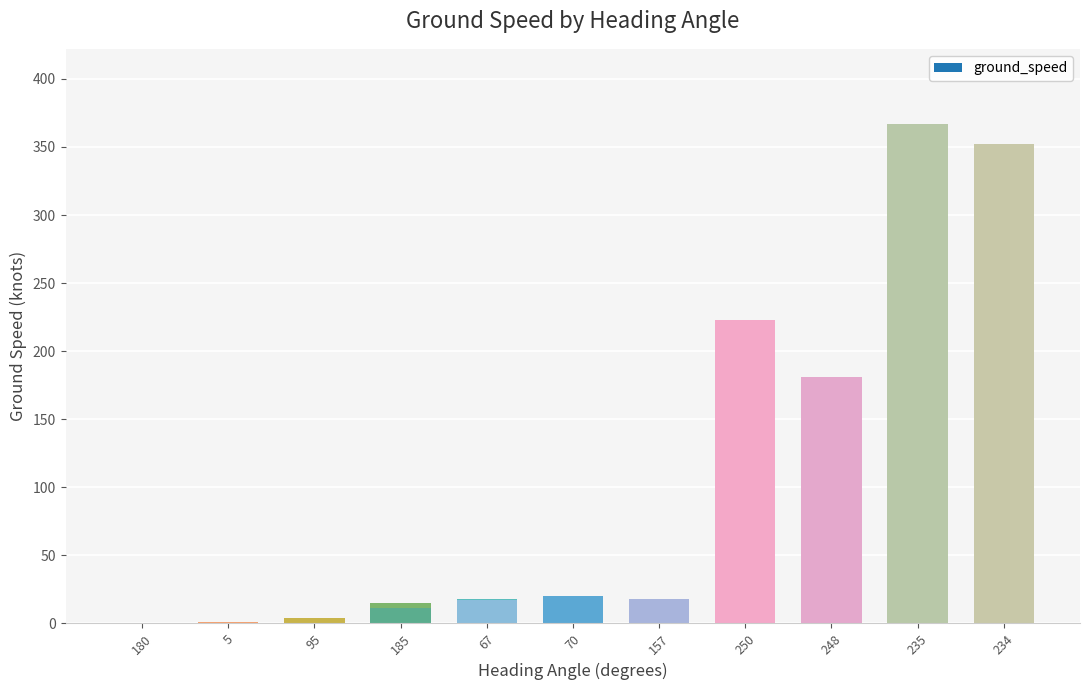

True or false: the data shows 7 at 185.

False